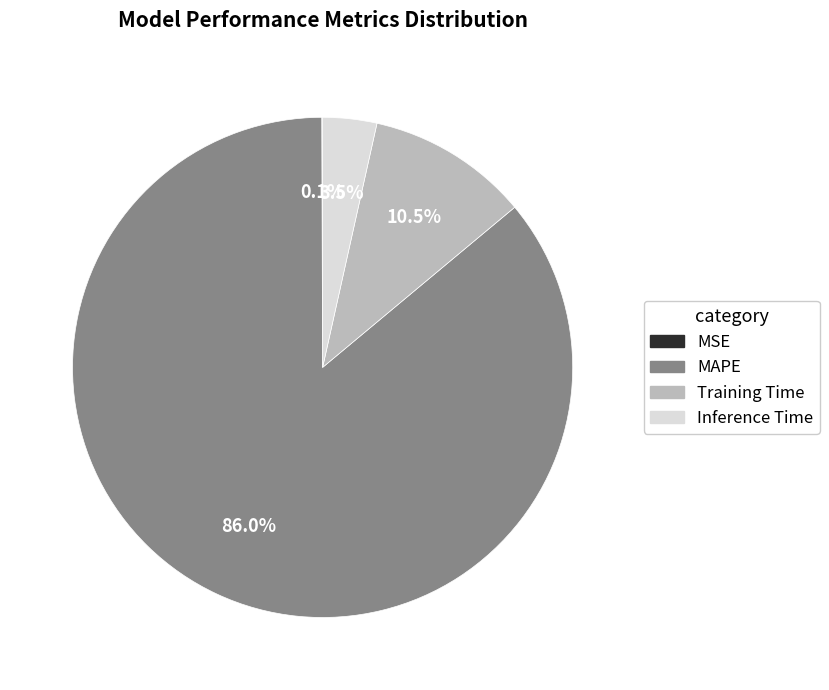

How much of the chart is everything except Inference Time?

96.5%